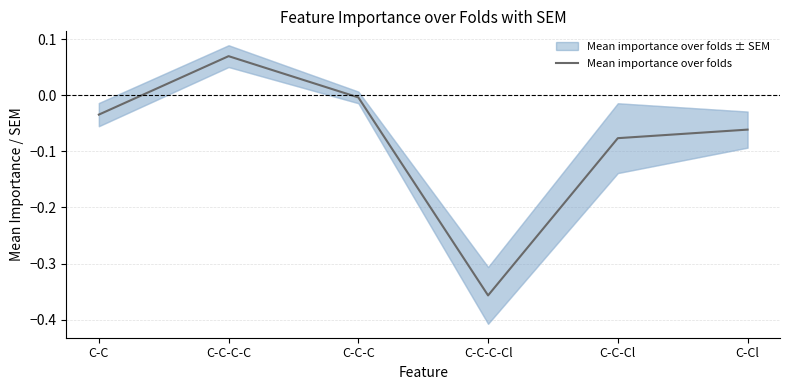

Which category has the highest value across all series?

C-C-C-C